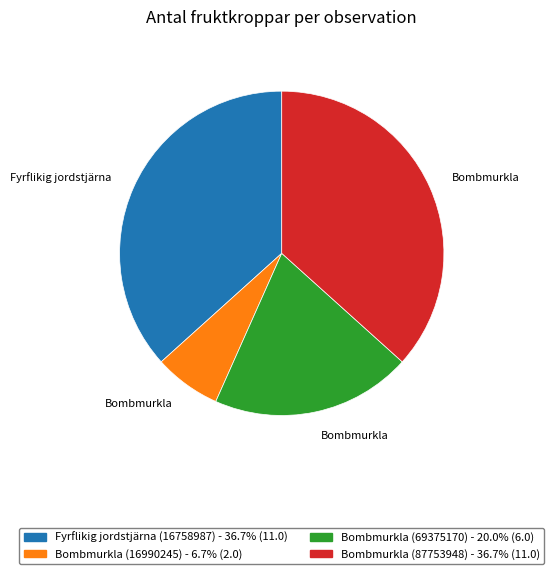

Which category has the smallest portion of the pie?

Bombmurkla (16990245)